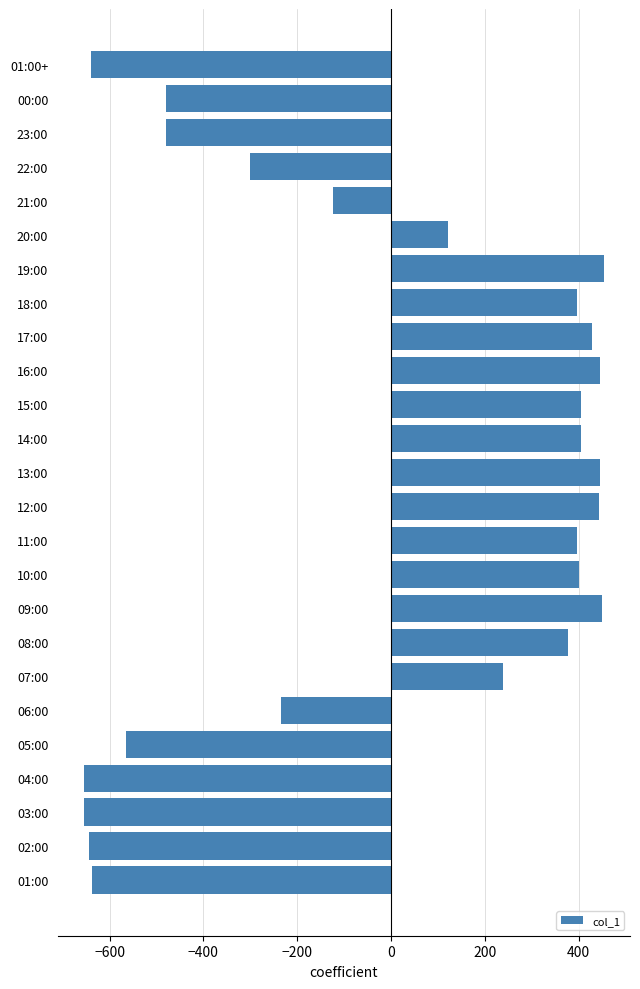

Where is the data nearest to the value -100?

21:00